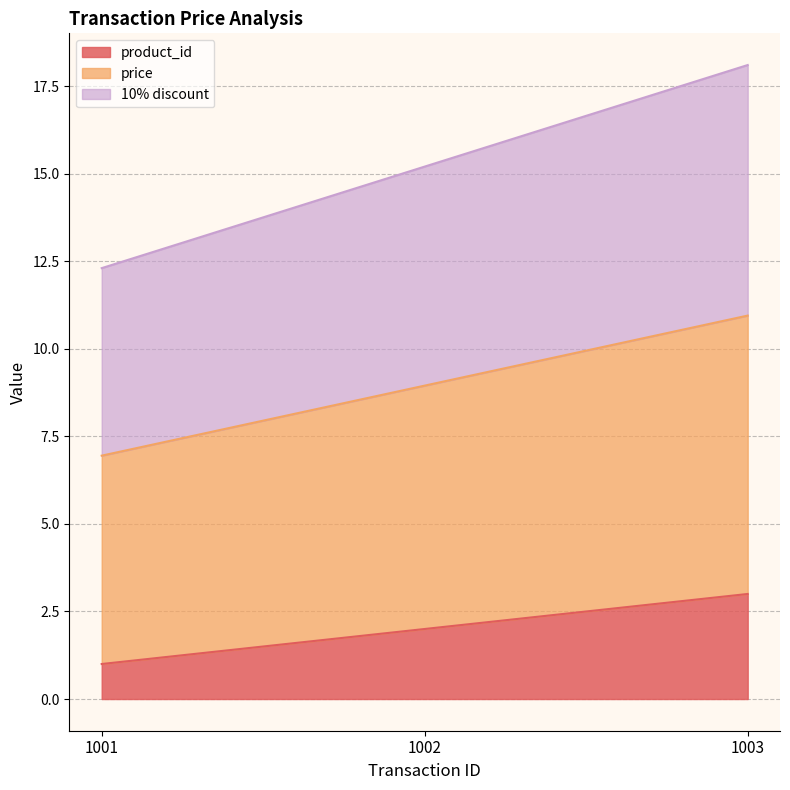

How many price values are between 6 and 10?

2